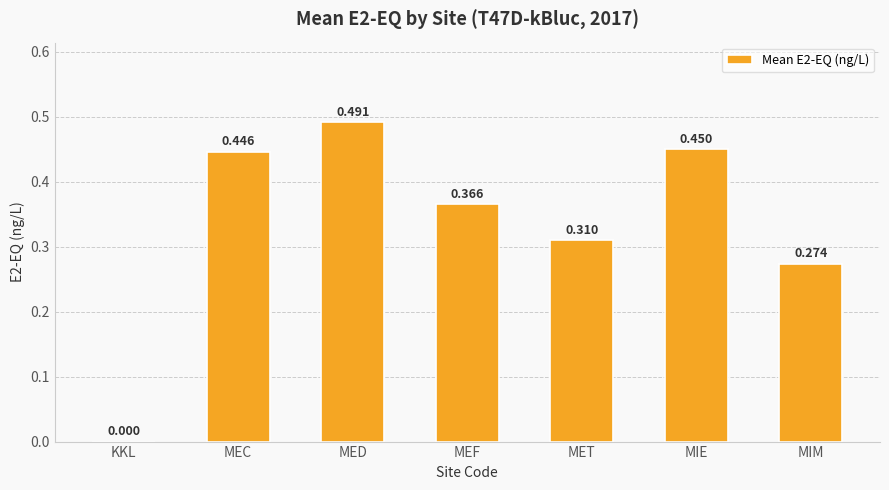

Is it true that the value at MEC is 0.2?

False